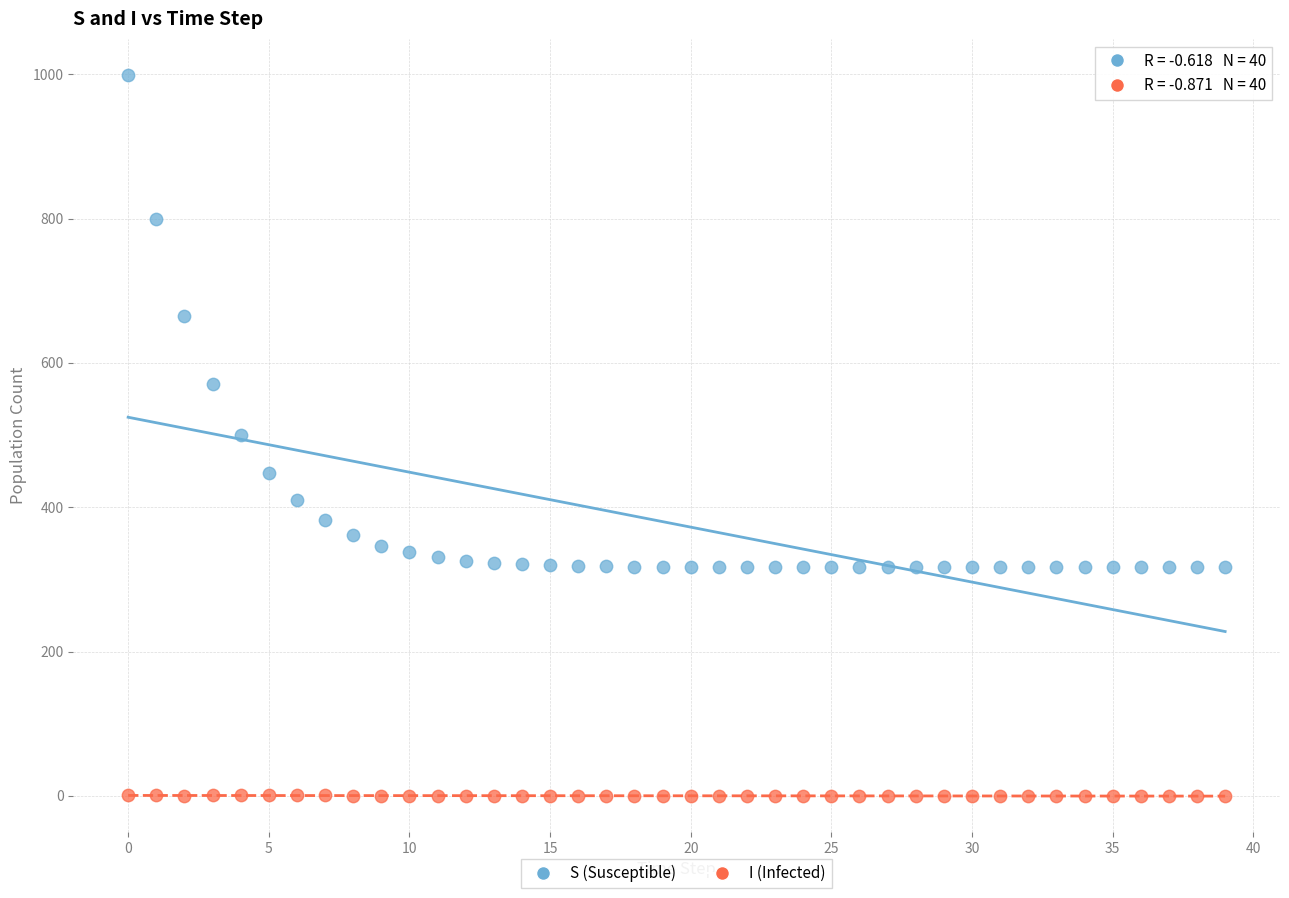

Which series contains the lowest Y value?

I (Infected)